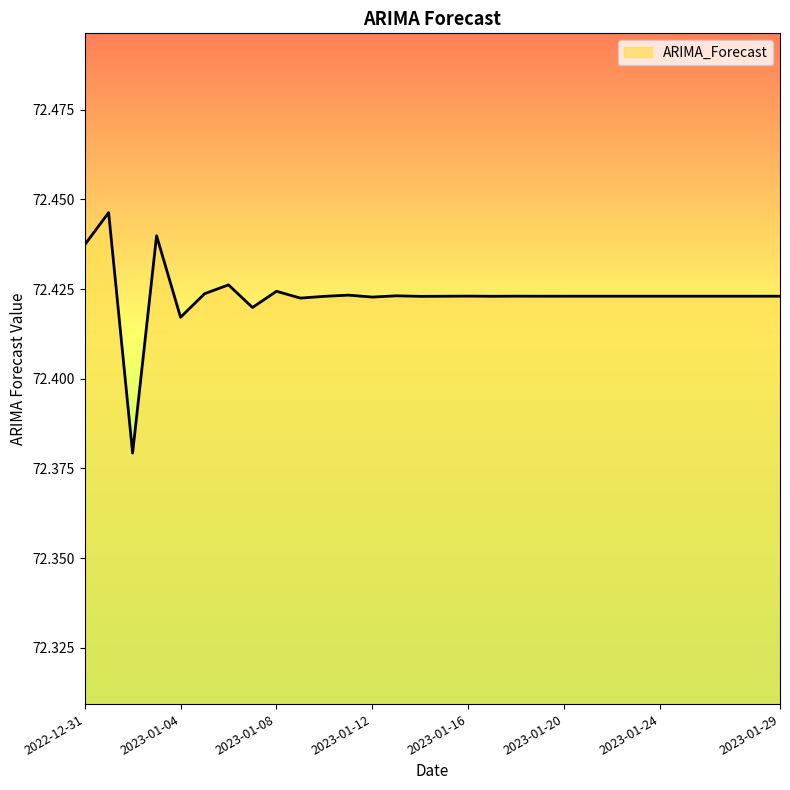

Does the chart display data point markers on the line(s)?

No